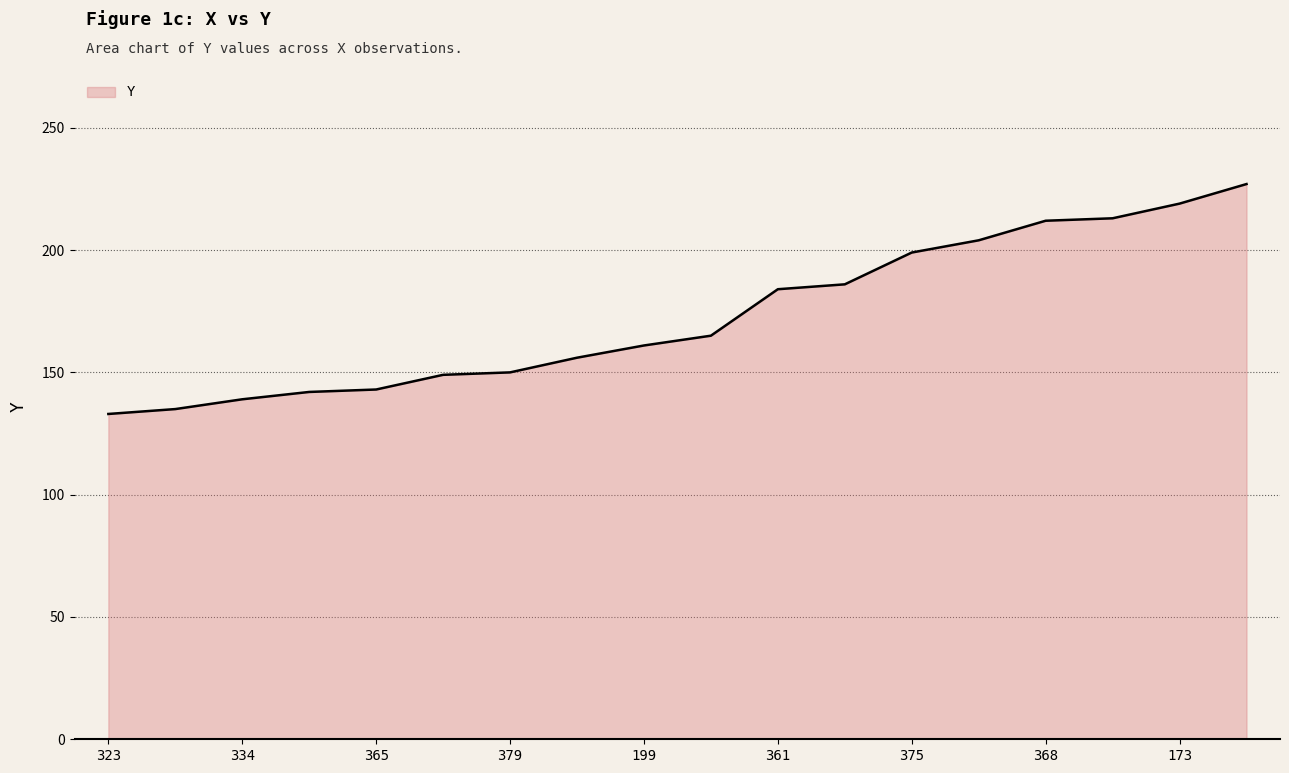

What is the difference between the maximum and minimum values?

94